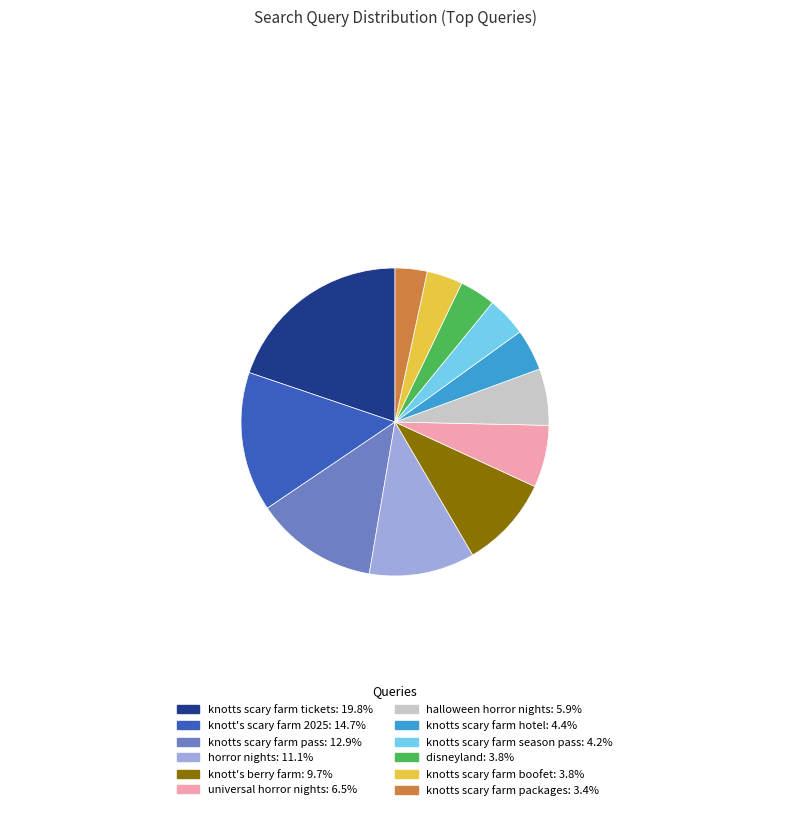

Does halloween horror nights: 5.9% represent more than half of the total?

No